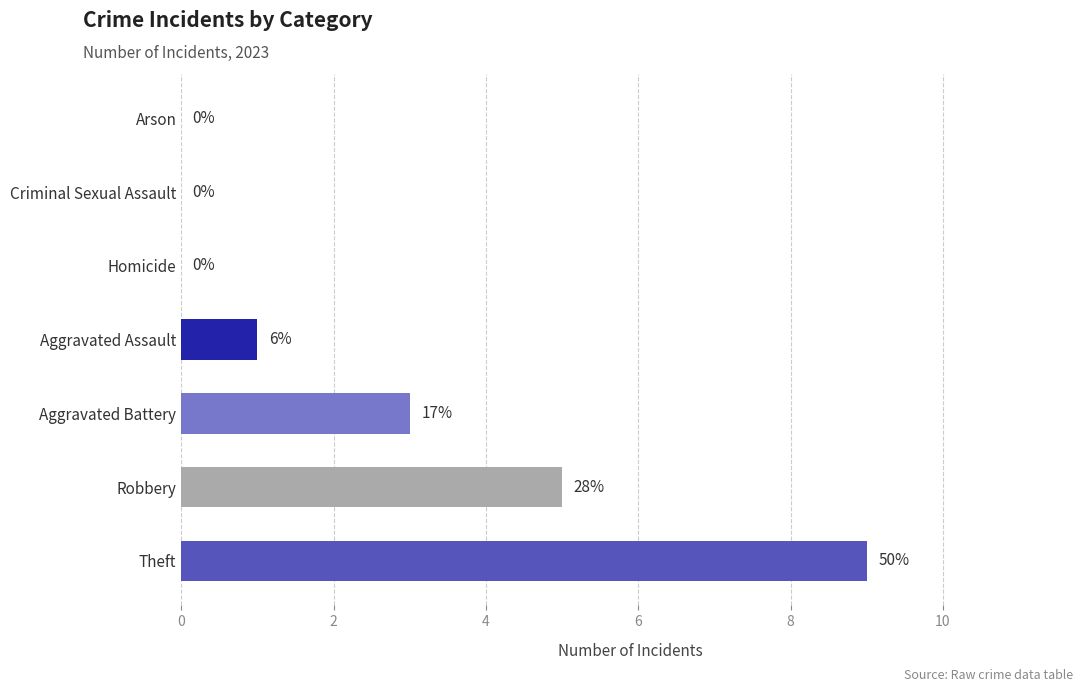

Are the bars horizontal?

Yes